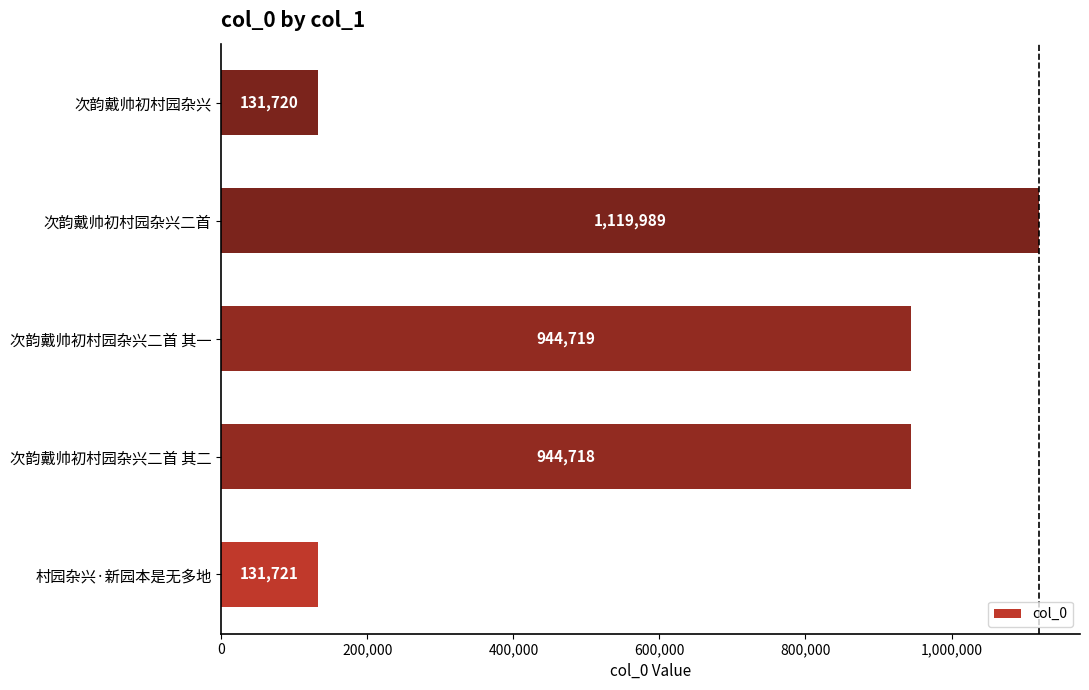

Rank the categories by value from highest to lowest.

次韵戴帅初村园杂兴二首, 次韵戴帅初村园杂兴二首 其一, 次韵戴帅初村园杂兴二首 其二, 村园杂兴·新园本是无多地, 次韵戴帅初村园杂兴